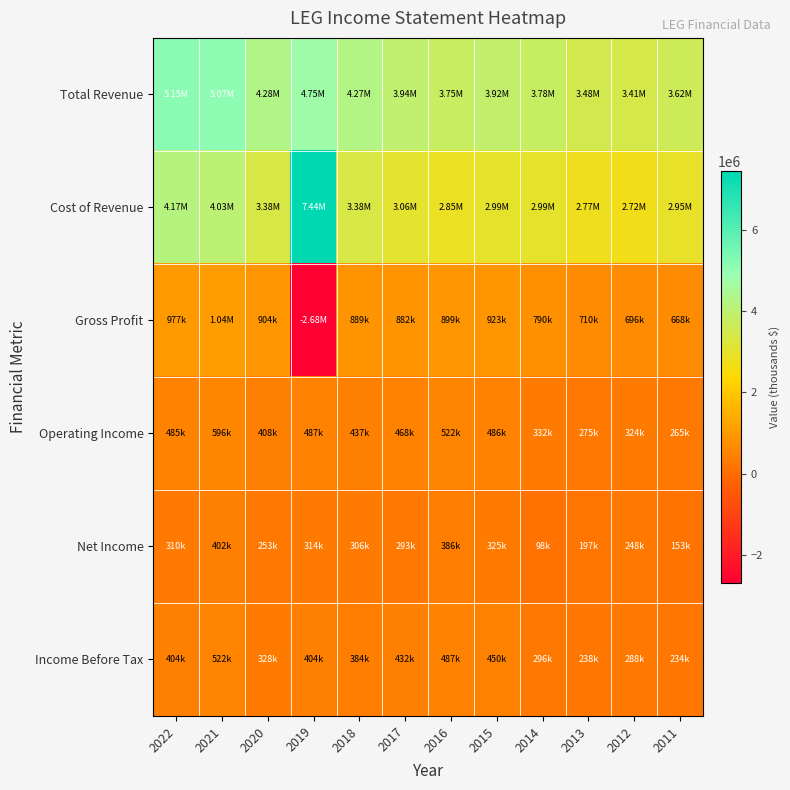

At which category is the sum across all series the highest?

2021